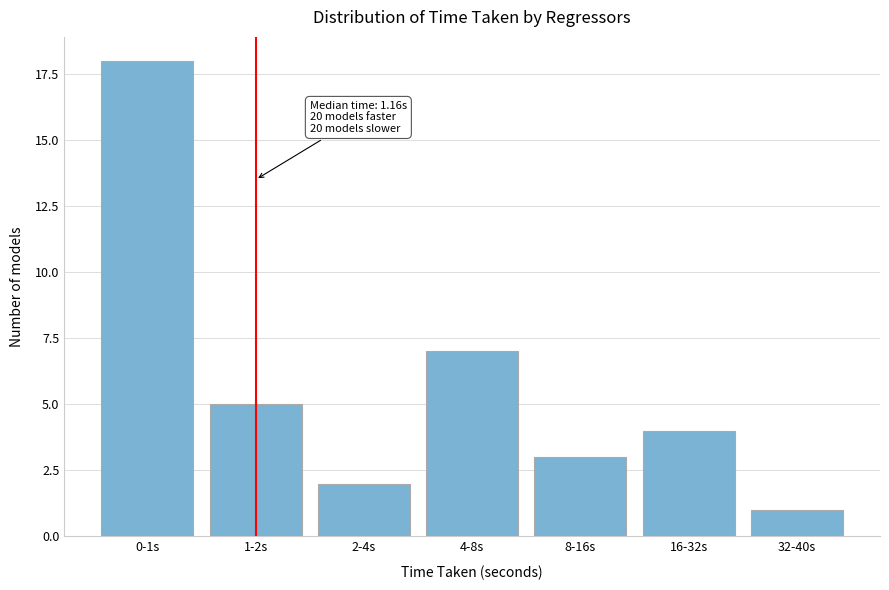

Reading right to left, what are all the values shown in this chart?

32-40s=1	16-32s=4	8-16s=3	4-8s=7	2-4s=2	1-2s=5	0-1s=18